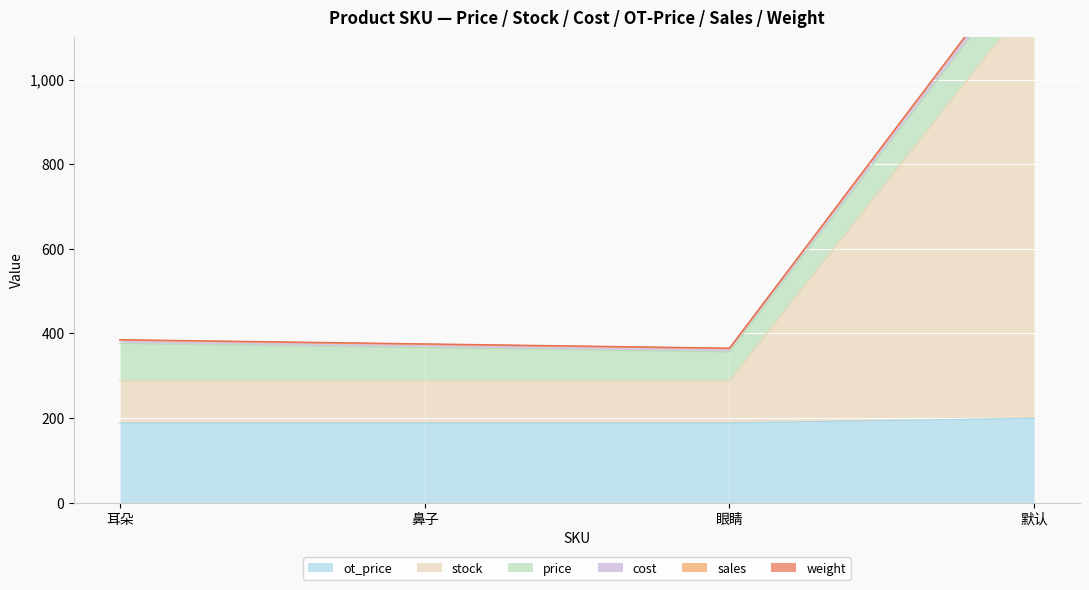

Which label corresponds to the largest value in the chart?

默认